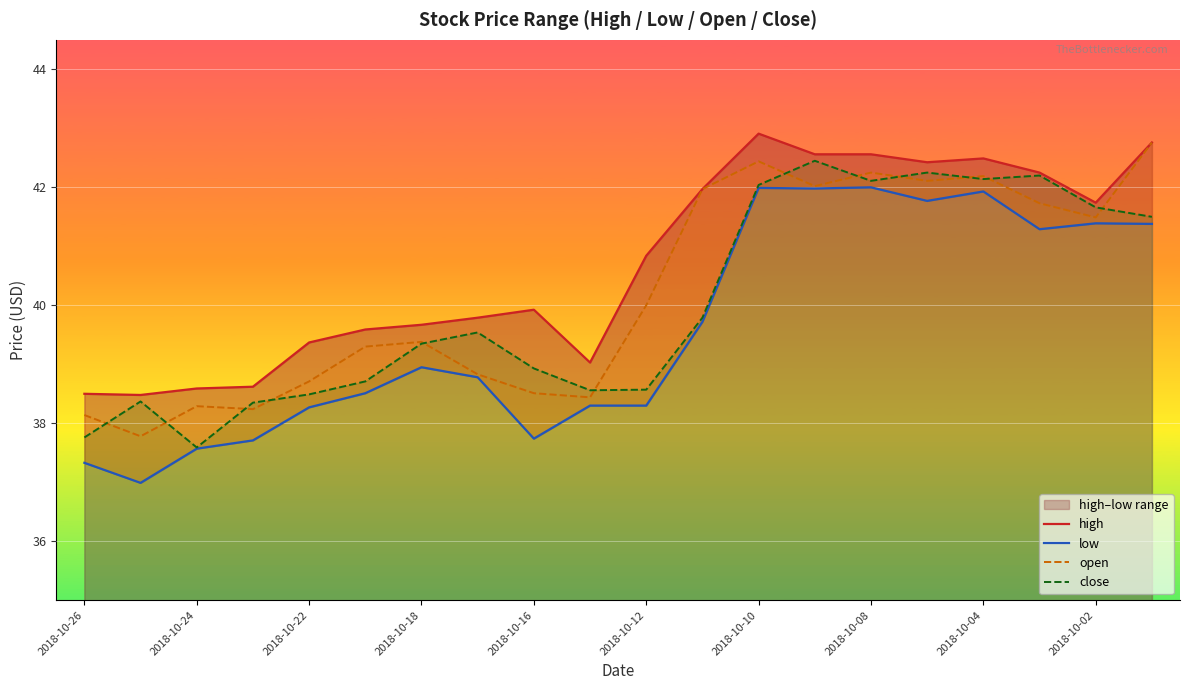

Where is close nearest to the value 40?

11